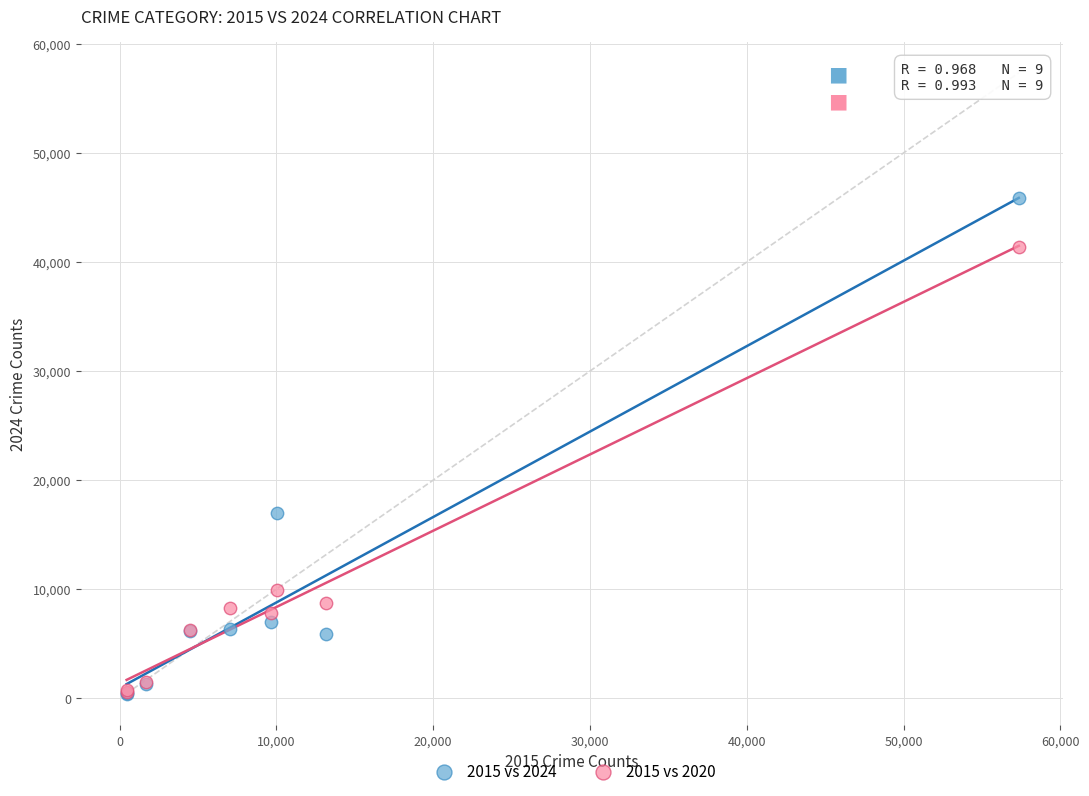

Across all series, what Y value is closest to 23125?

16947